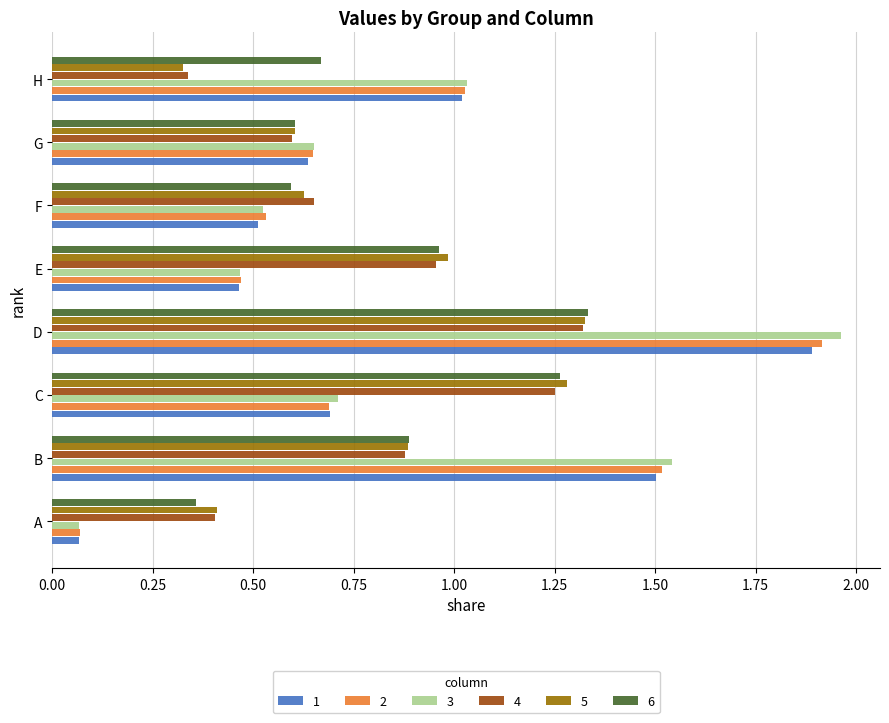

Which category has the lowest value in the 6 series?

A